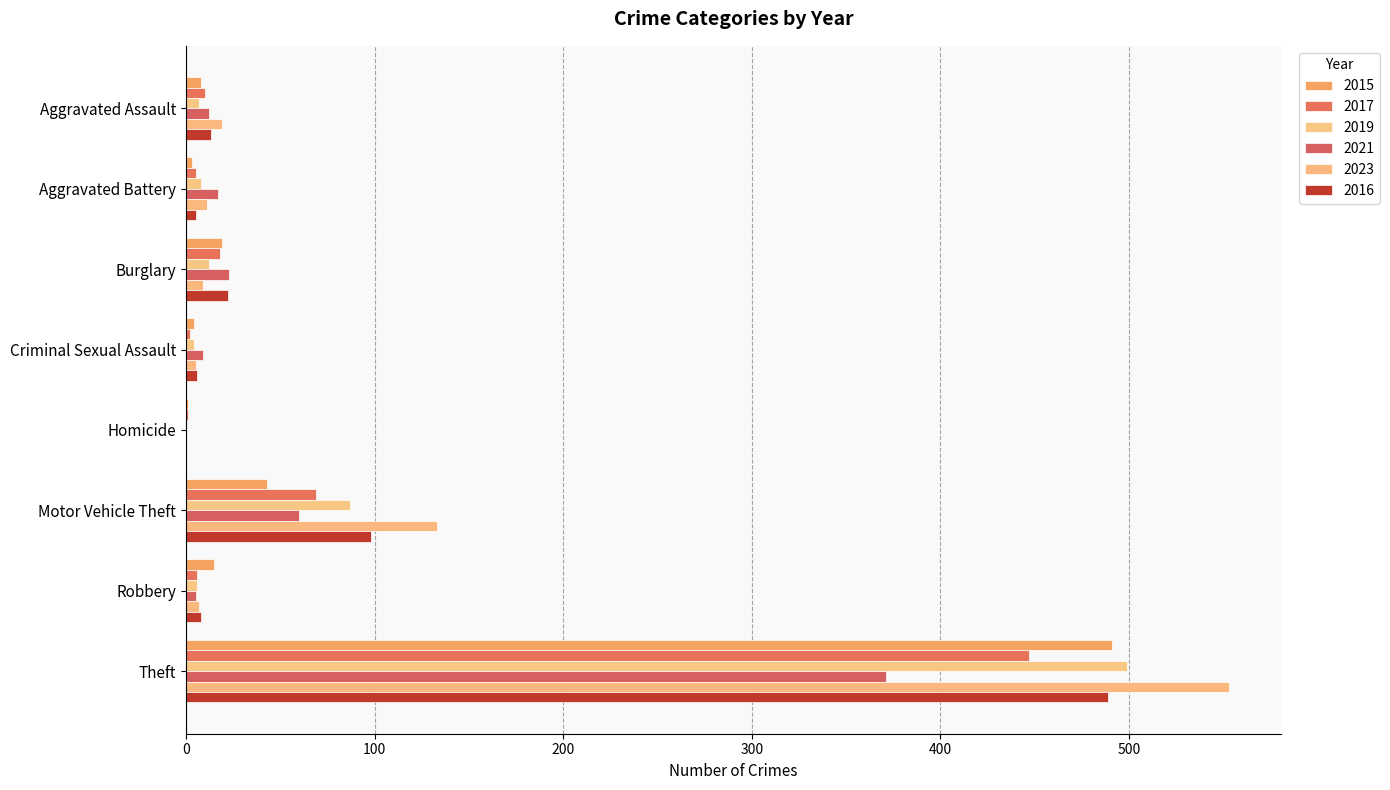

How many distinct data groups are displayed?

6